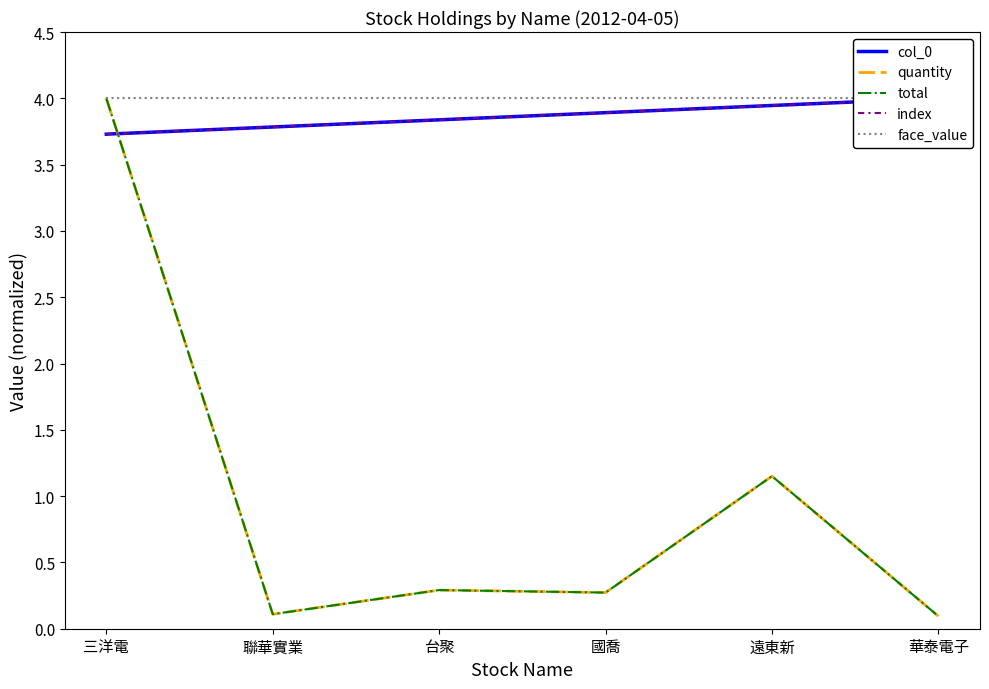

True or false: quantity has more than 2 interior local peaks.

False